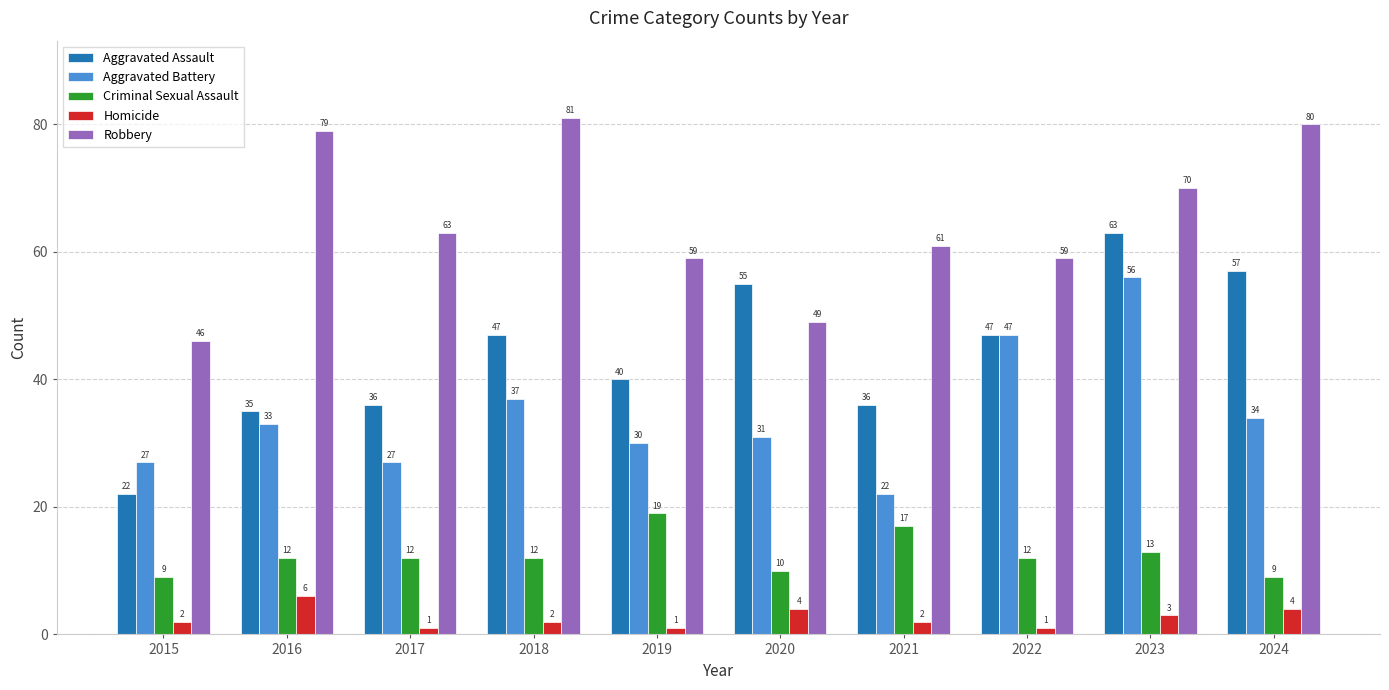

Between 2015 and 2023, which series saw the biggest shift?

Aggravated Assault